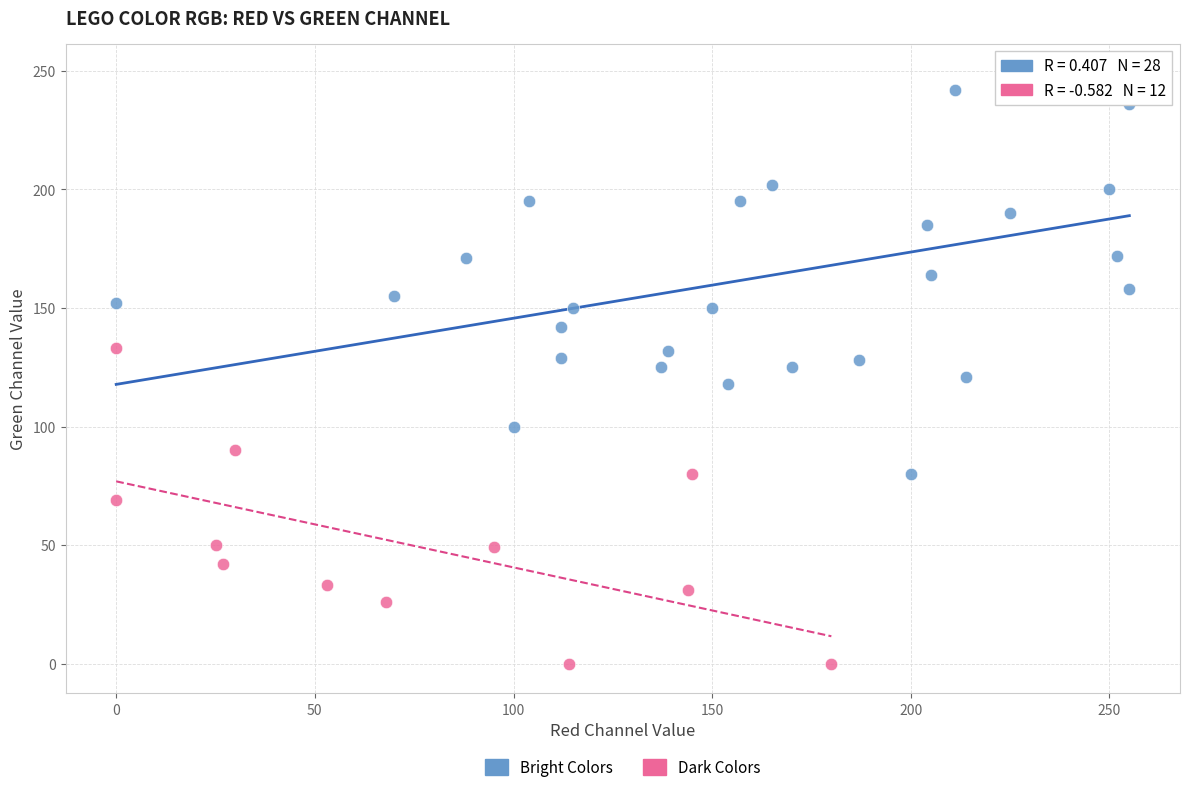

What are all the series names shown in the legend?

Bright Colors, Dark Colors